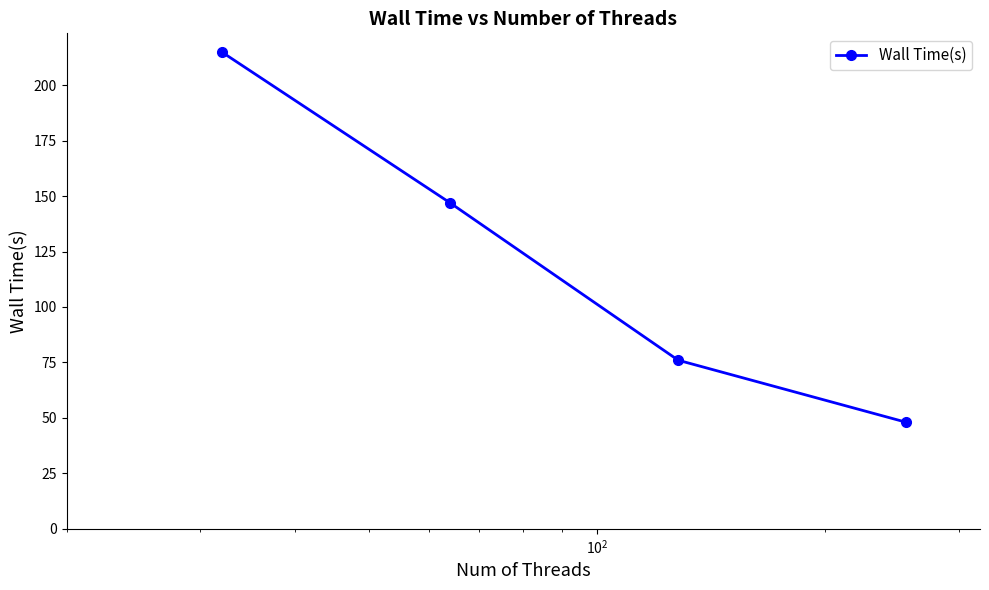

Count the values in the range 76 to 215.

3